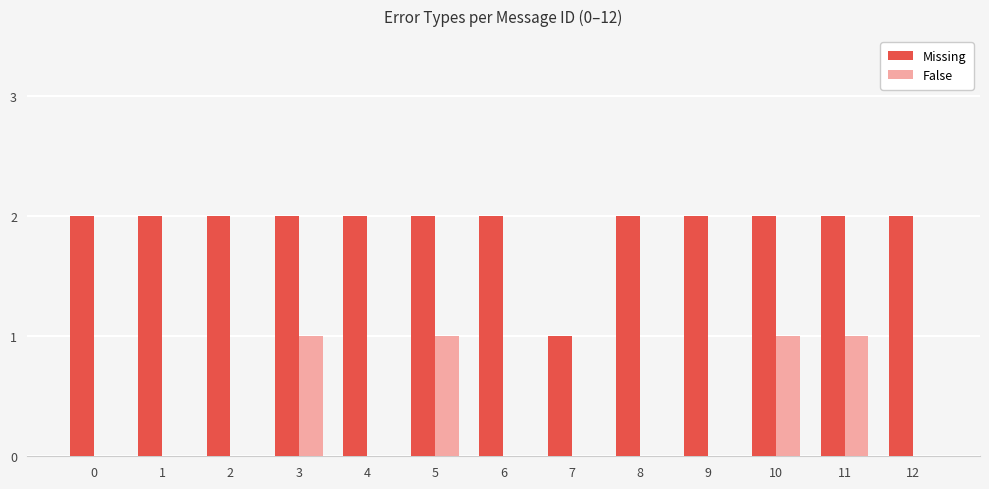

The value of Missing at 6 is 3. True or false?

False